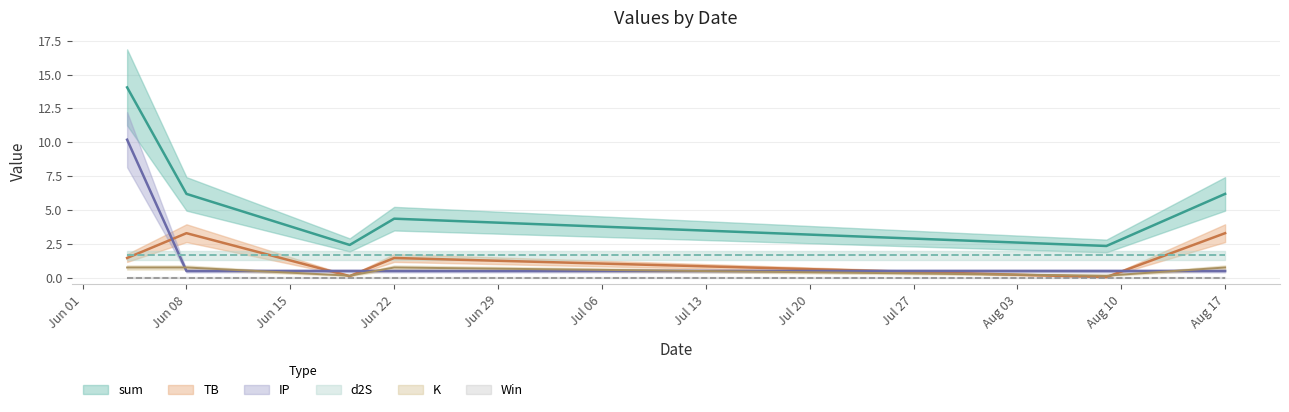

How many values in the sum series exceed 6?

3